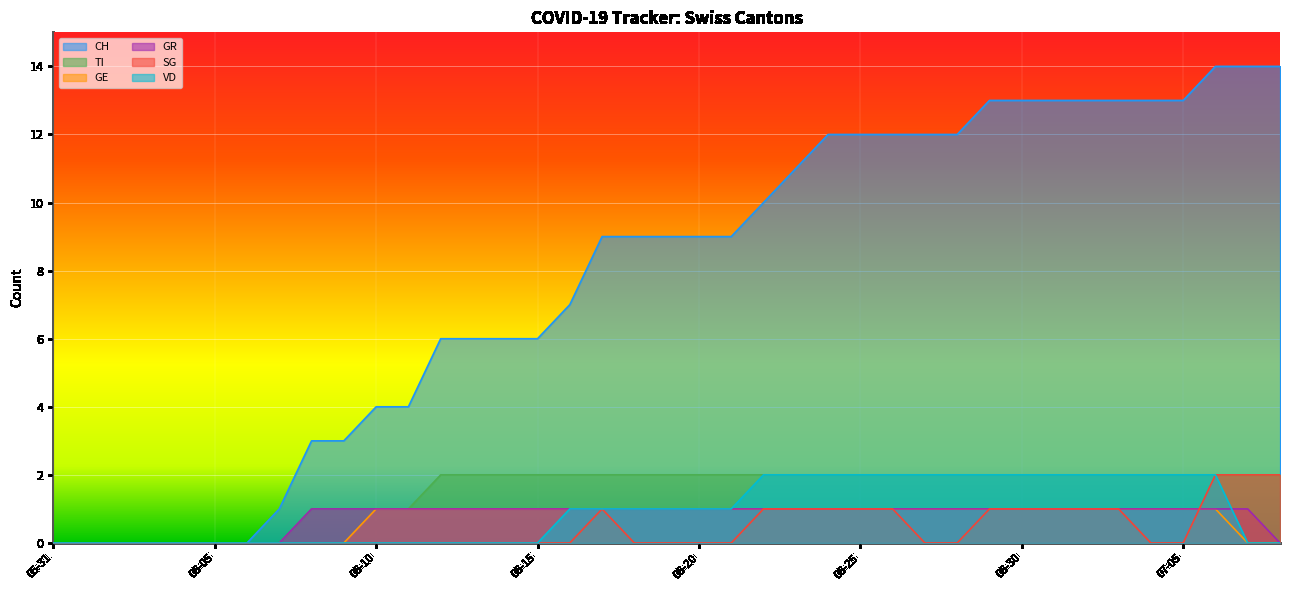

True or false: GE has a value of 1 at 2020-06-08.

False